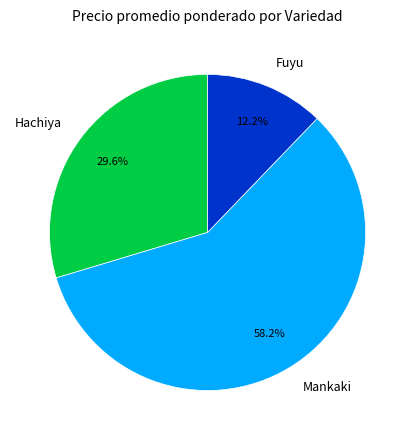

To the nearest percent, what is the combined percentage of Mankaki and Fuyu?

70%